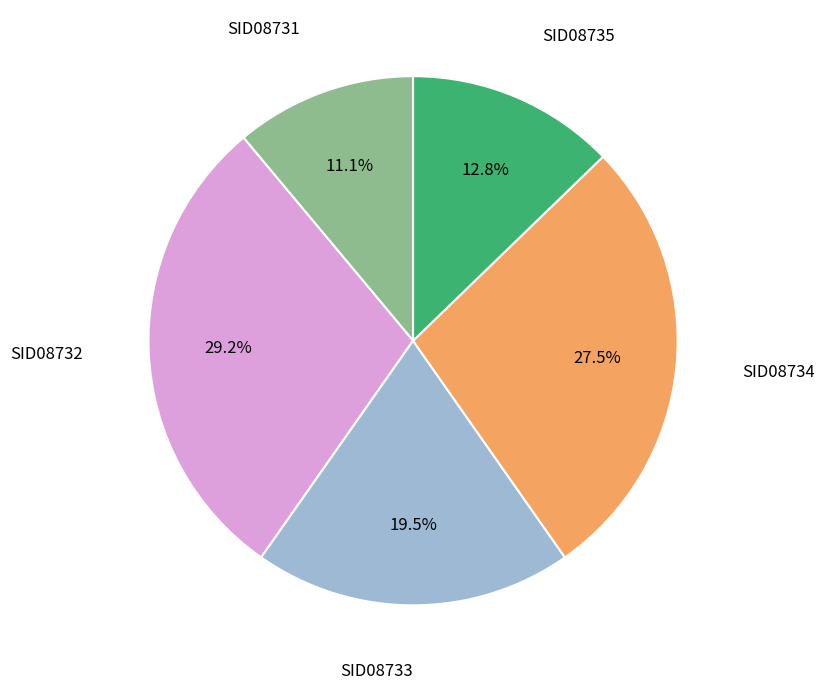

Does any single category account for the majority?

No